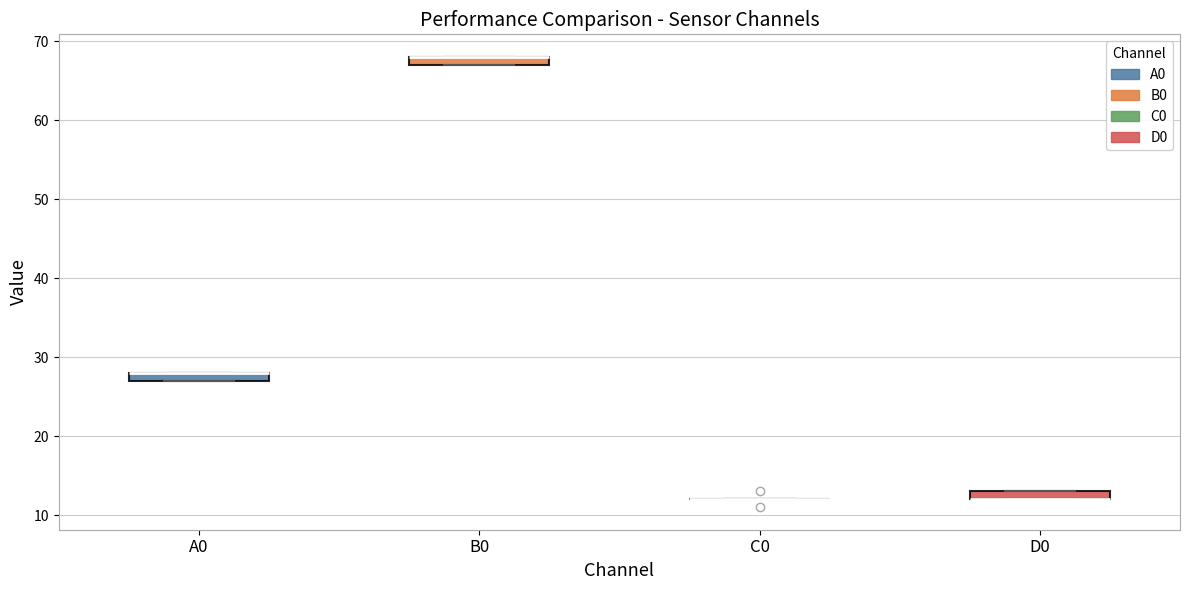

Where is the upper edge of the box for A0 on the y-axis? The values are not printed on the chart, so give them approximately, as read against the axis.

28